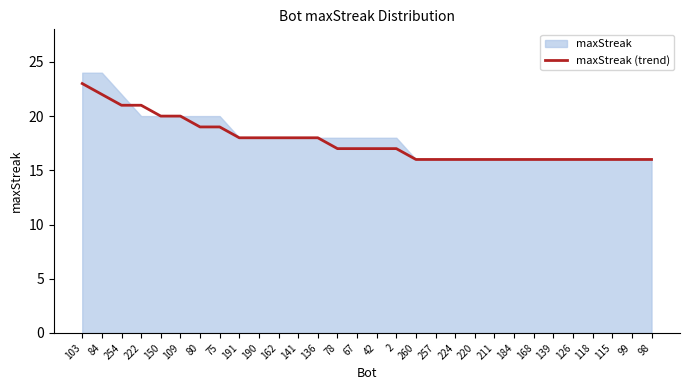

Approximately how many times larger is the value at 75 compared to 118?

1.2